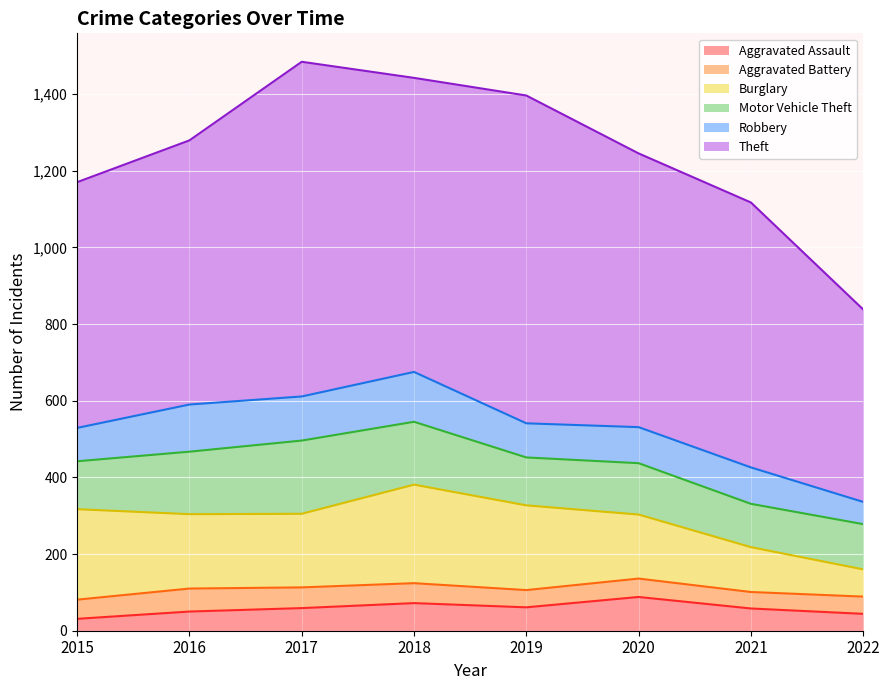

True or false: Theft and Aggravated Battery cross at least once.

False